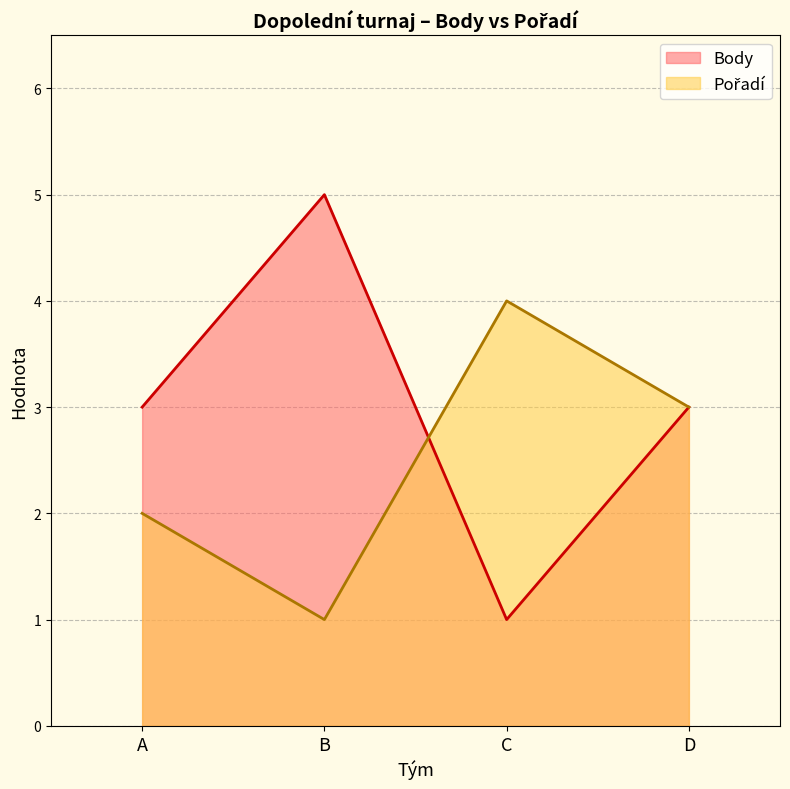

Reading left to right, extract all data points from this chart.

Pořadí: 2	1	4	3
Body: 3	5	1	3